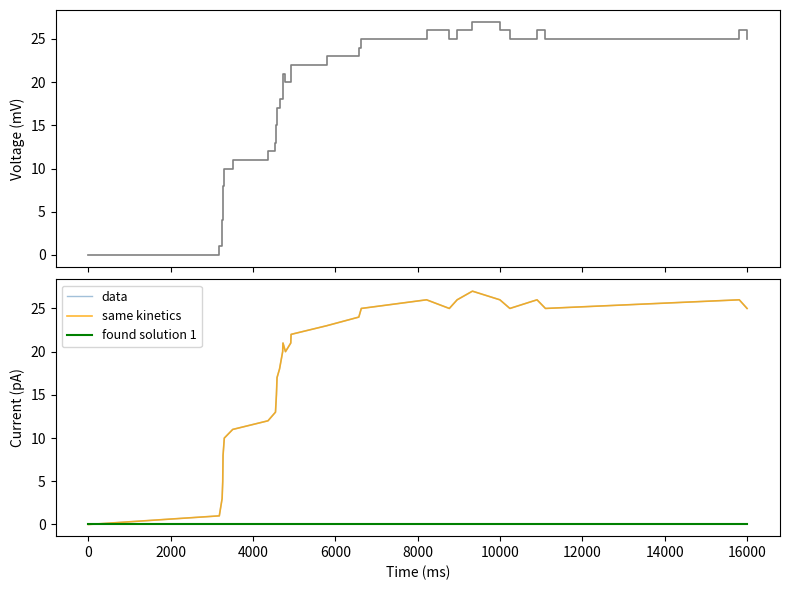

What is the average value of the data series?

18